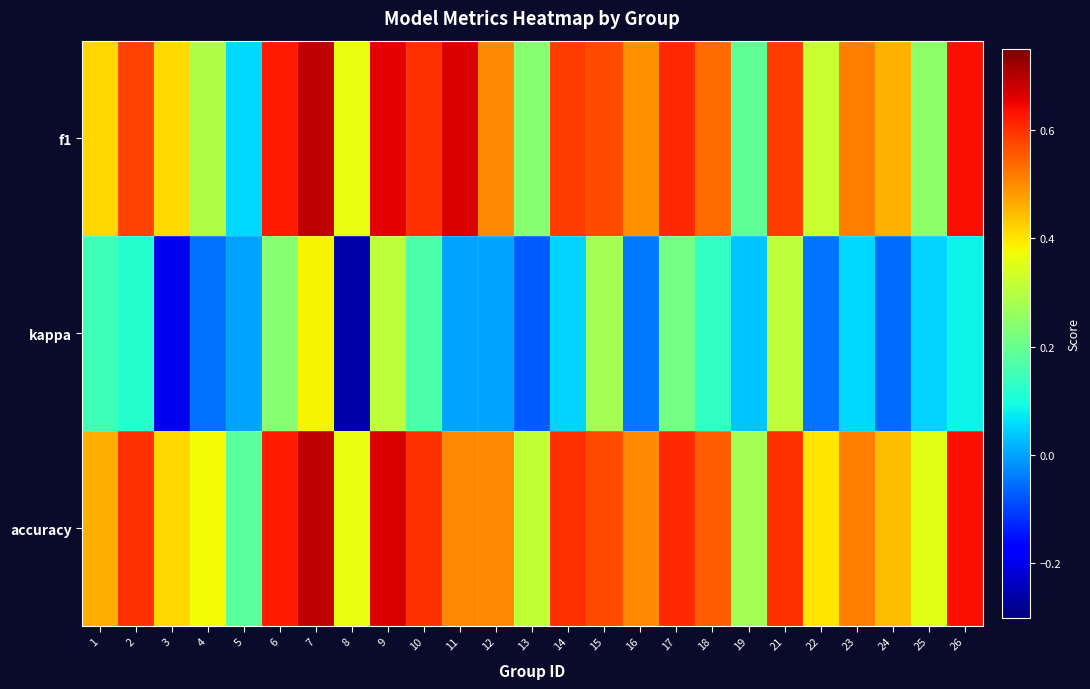

Rank the series by their maximum value, from highest to lowest.

f1, accuracy, kappa